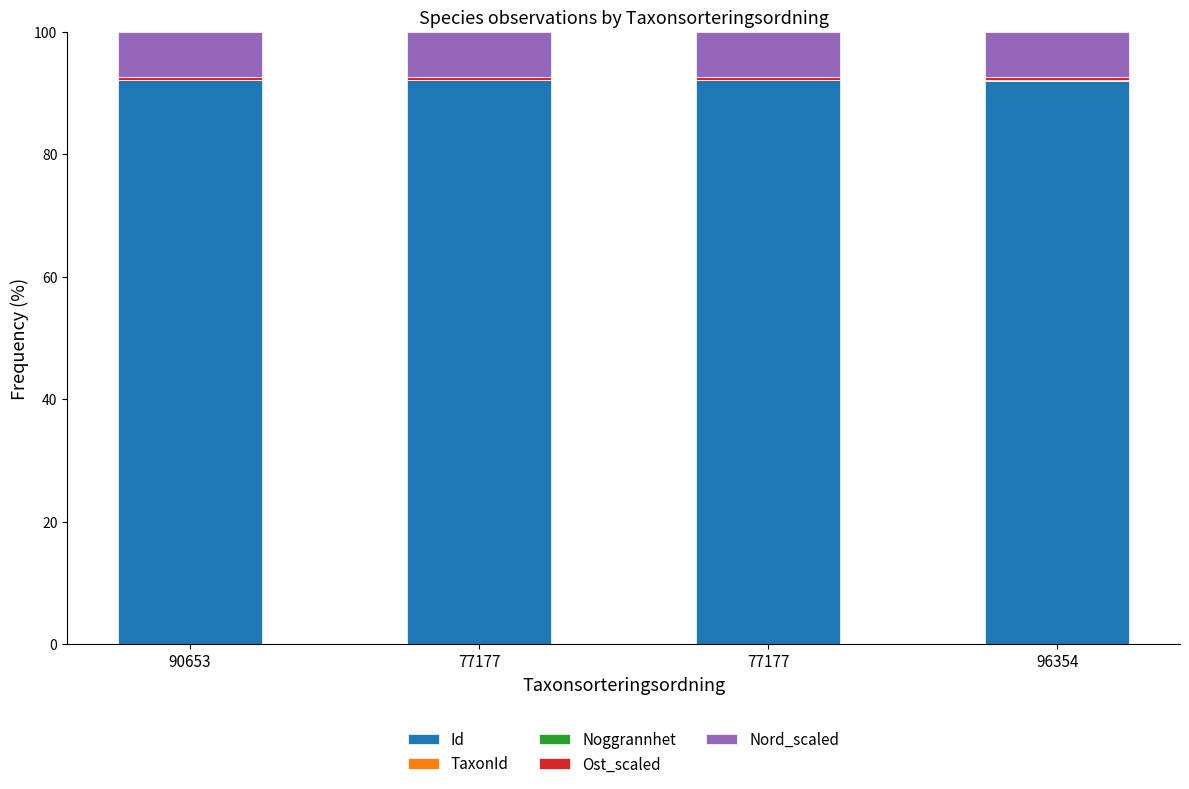

Rank the categories by TaxonId value from highest to lowest.

96354, 90653, 77177, 77177